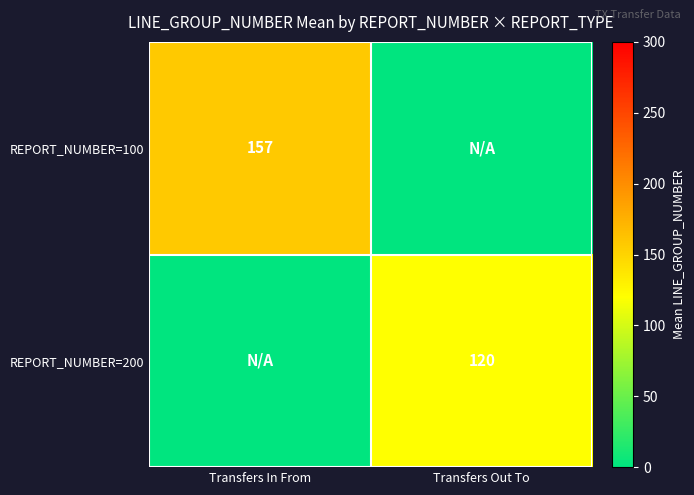

Is it true that REPORT_NUMBER=200 equals 120 at Transfers Out To?

True